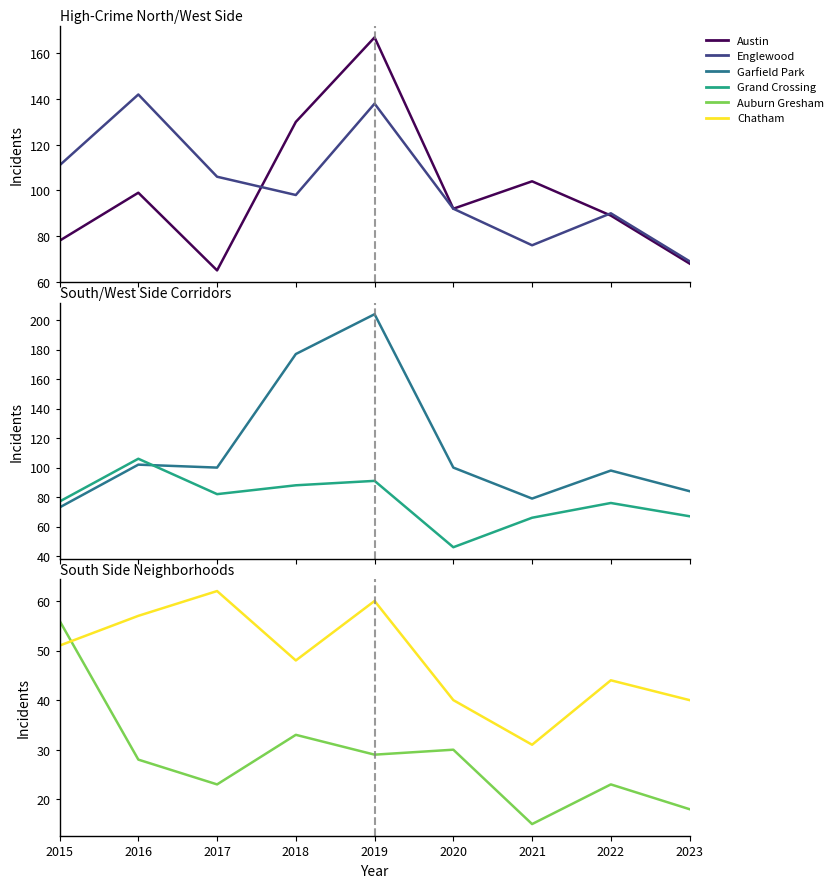

What is the total value across all series at 2015?

446